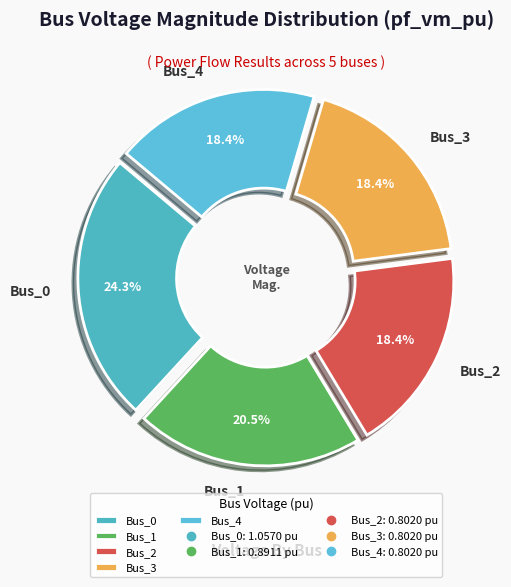

To the nearest percent, what is the difference between the largest and smallest slice percentages?

6%